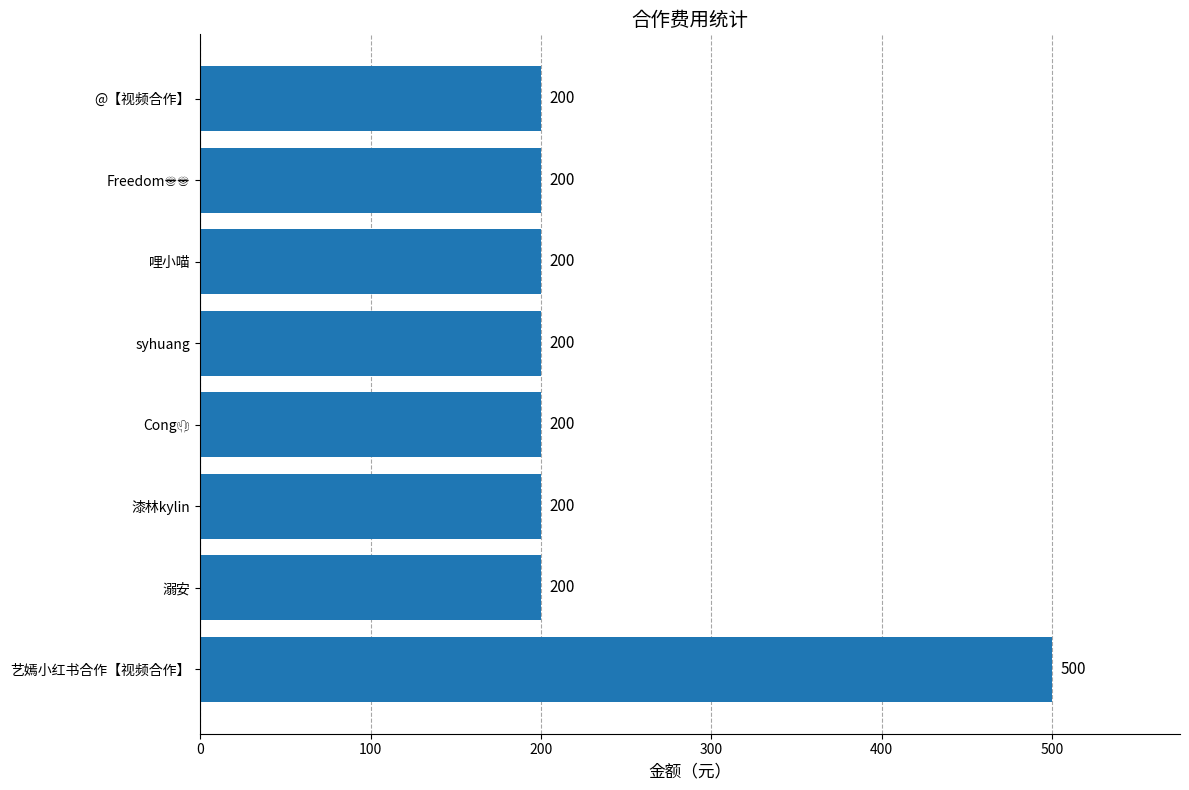

What is the minimum value shown in the chart?

200